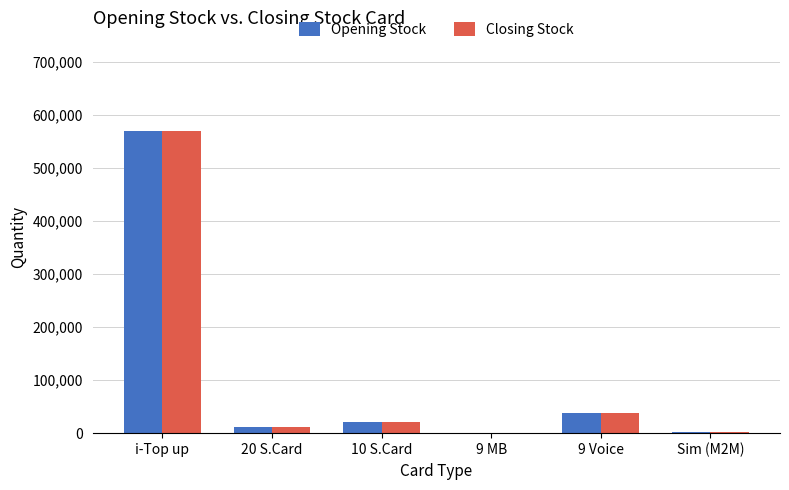

At which category is the sum across all series the highest?

i-Top up